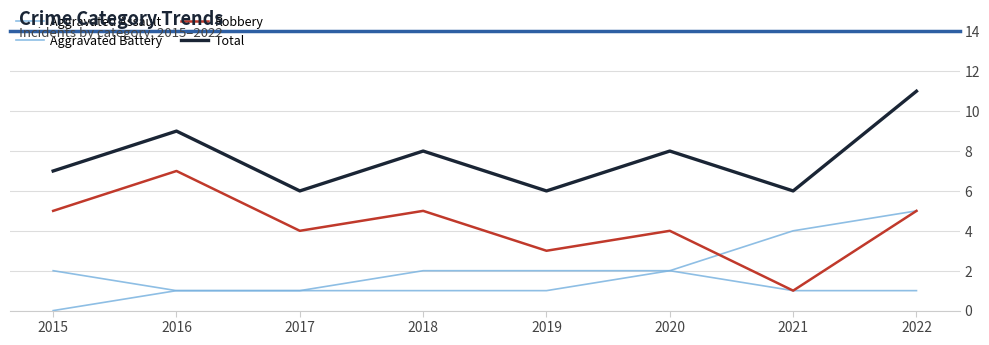

The value of Aggravated Battery at 2021 is 6. True or false?

False